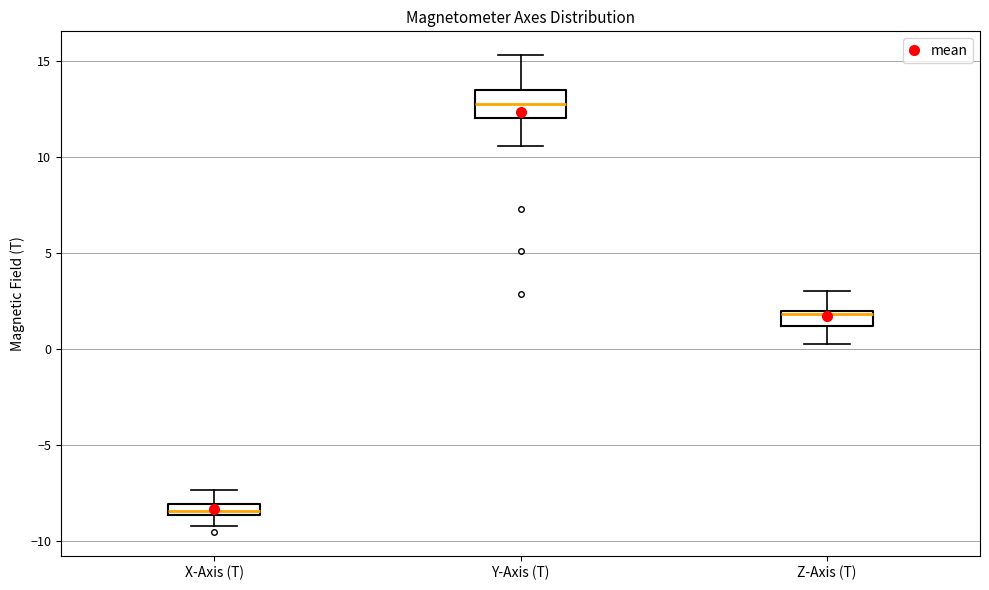

Where is the lower edge of the box for X-Axis (T) on the y-axis? The values are not printed on the chart, so give them approximately, as read against the axis.

-8.5